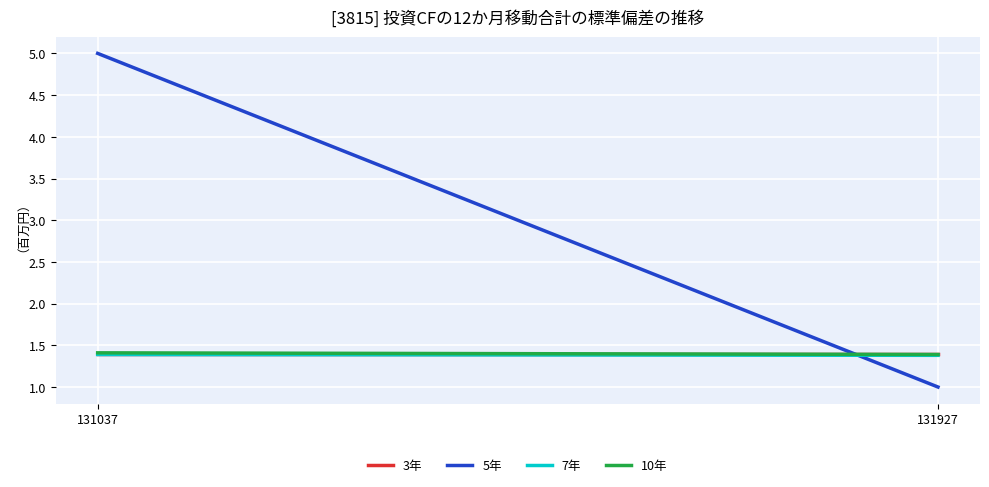

Which has a higher value, 131037 or 131927?

131037